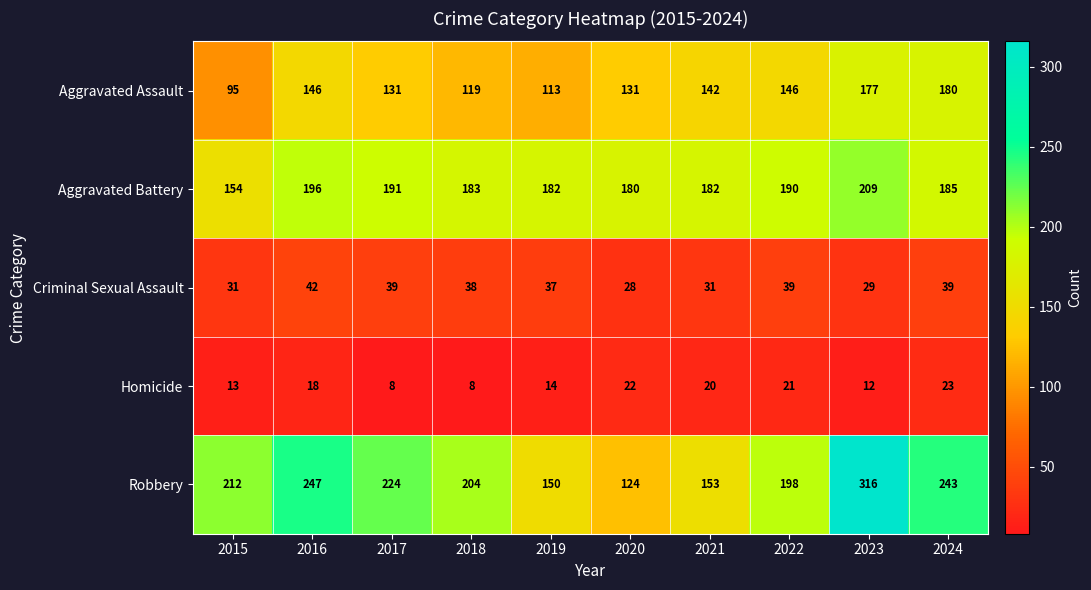

What is the maximum value for Aggravated Battery?

209